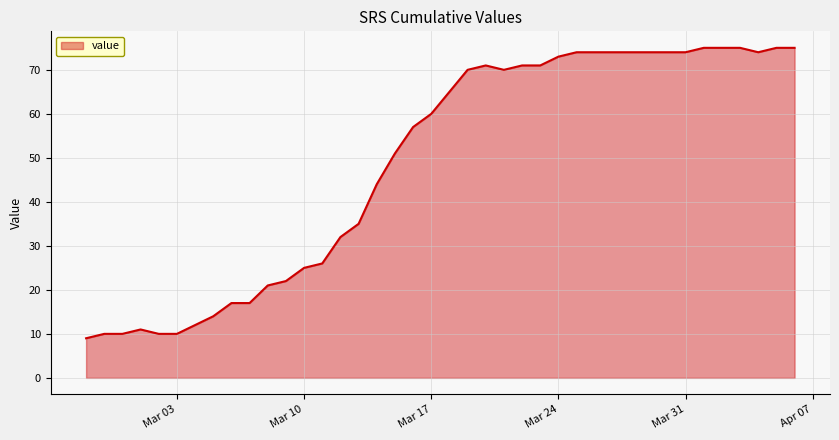

What is the minimum value shown in the chart?

9